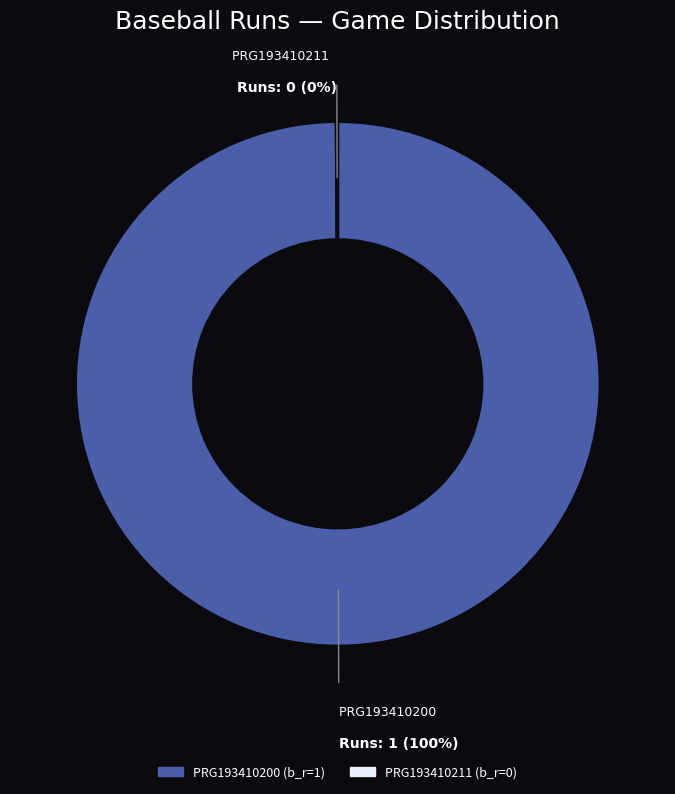

True or false: PRG193410200 accounts for 100% of the total.

True